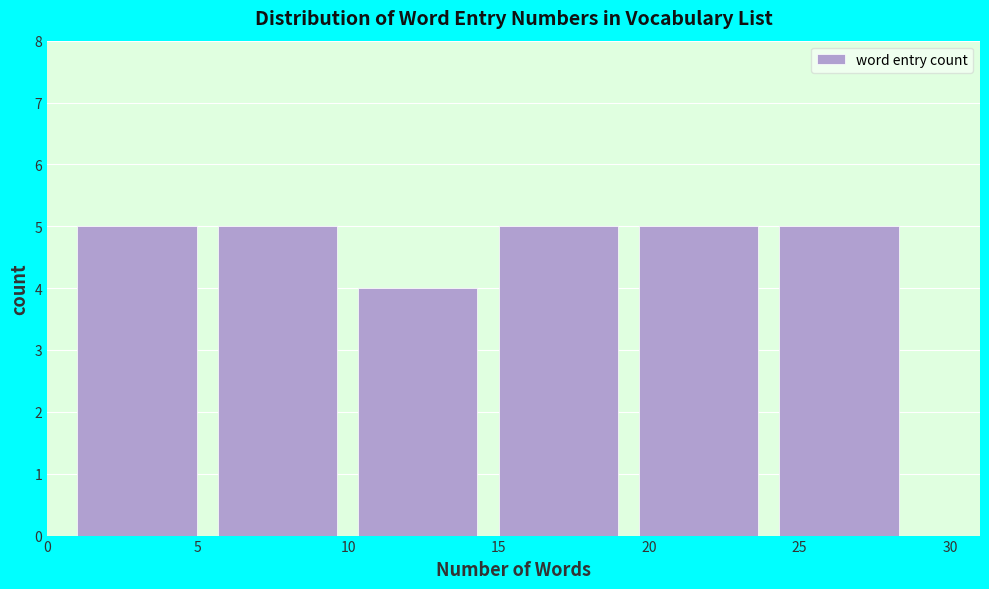

Reading left to right, transcribe this chart: for each bar, give the range it covers on the x-axis and its height. Neither the bar edges nor the heights are printed on the chart, so give them approximately, as read against the axes.

1.0 to 5.5: 5
5.5 to 10.5: 5
10.5 to 15.0: 4
15.0 to 19.5: 5
19.5 to 24.5: 5
24.5 to 29.0: 5